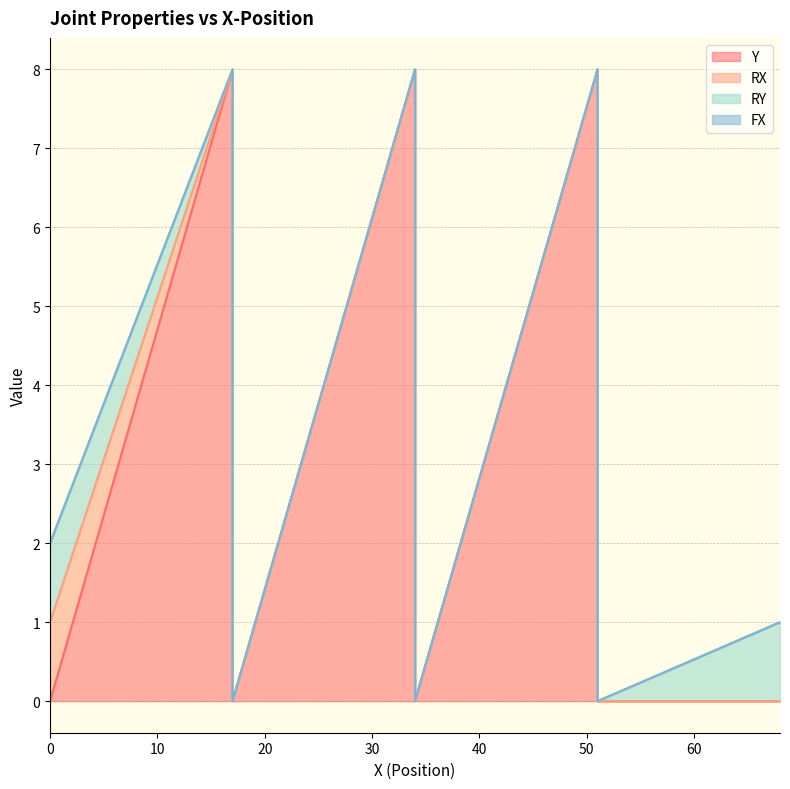

Between 0 and 34, which series saw the biggest shift?

Y